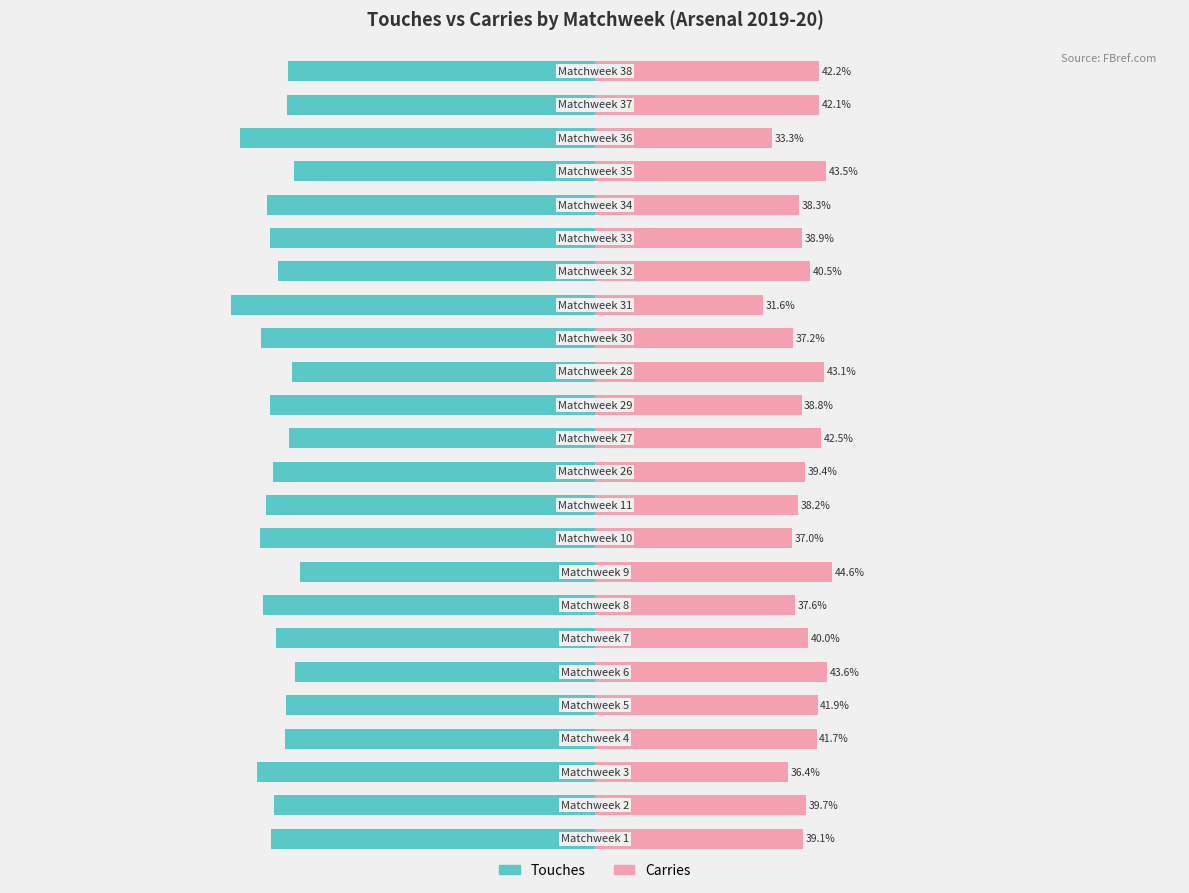

What is the sum of all Carries values?

951.1